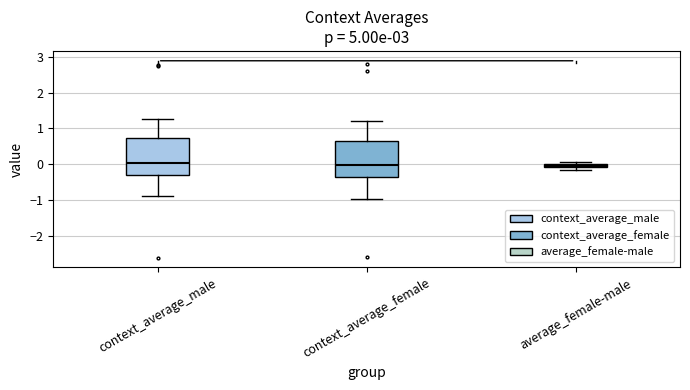

Where is the lower edge of the box for context_average_female on the y-axis? The values are not printed on the chart, so give them approximately, as read against the axis.

-0.4